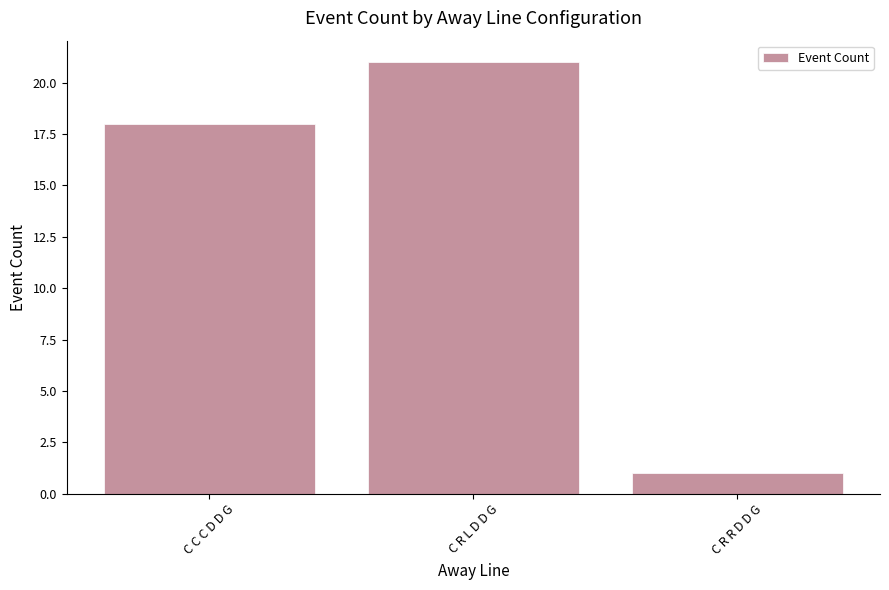

Where is the data nearest to the value 11?

C C C D D G